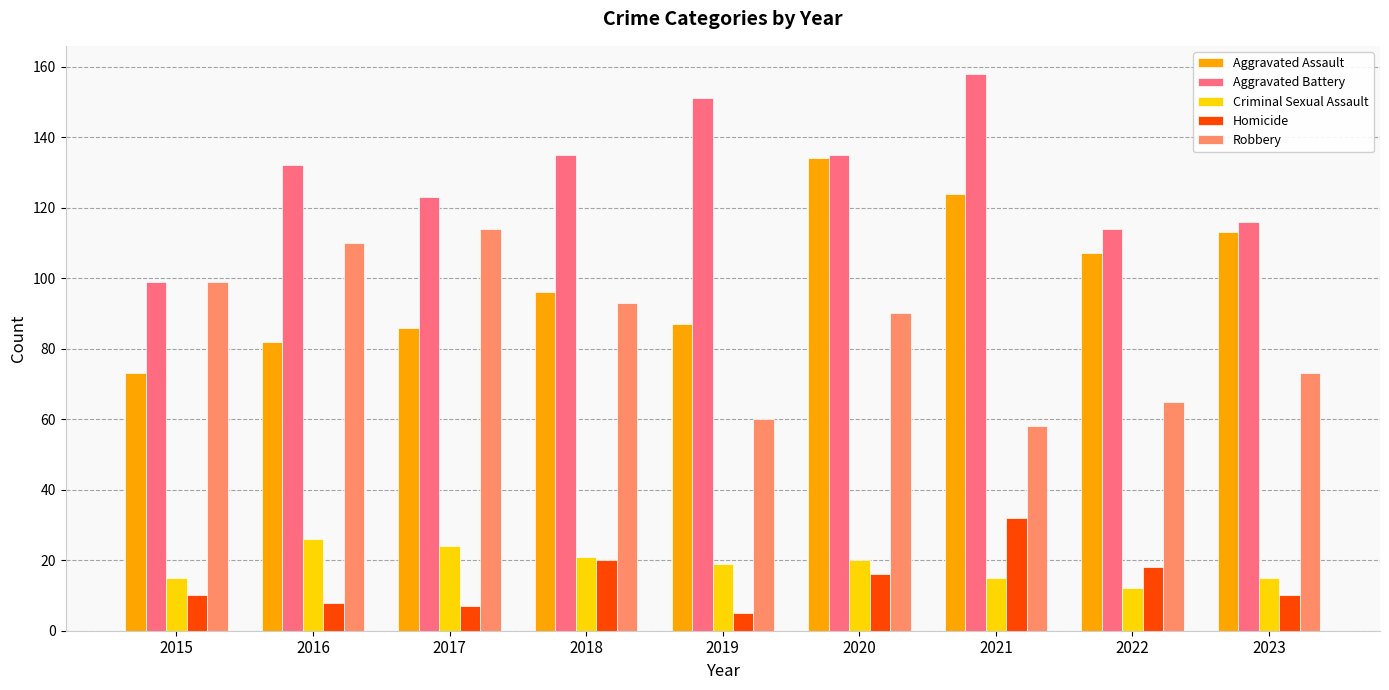

Reading left to right, extract all data points from this chart.

Aggravated Assault: 73	82	86	96	87	134	124	107	113
Aggravated Battery: 99	132	123	135	151	135	158	114	116
Criminal Sexual Assault: 15	26	24	21	19	20	15	12	15
Homicide: 10	8	7	20	5	16	32	18	10
Robbery: 99	110	114	93	60	90	58	65	73